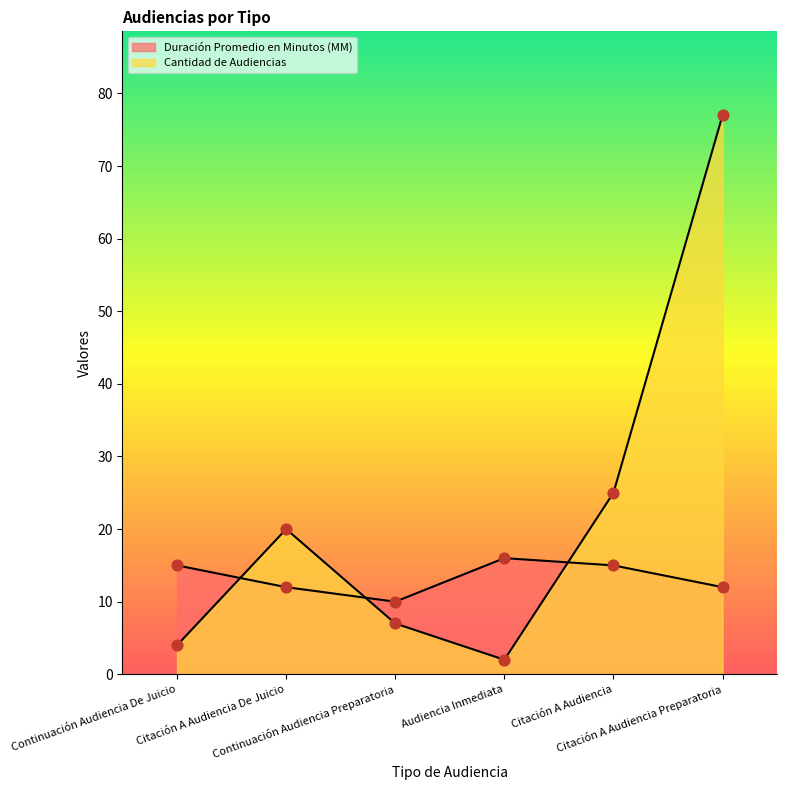

What are all the series names shown in the legend?

Duración Promedio en Minutos (MM), Cantidad de Audiencias